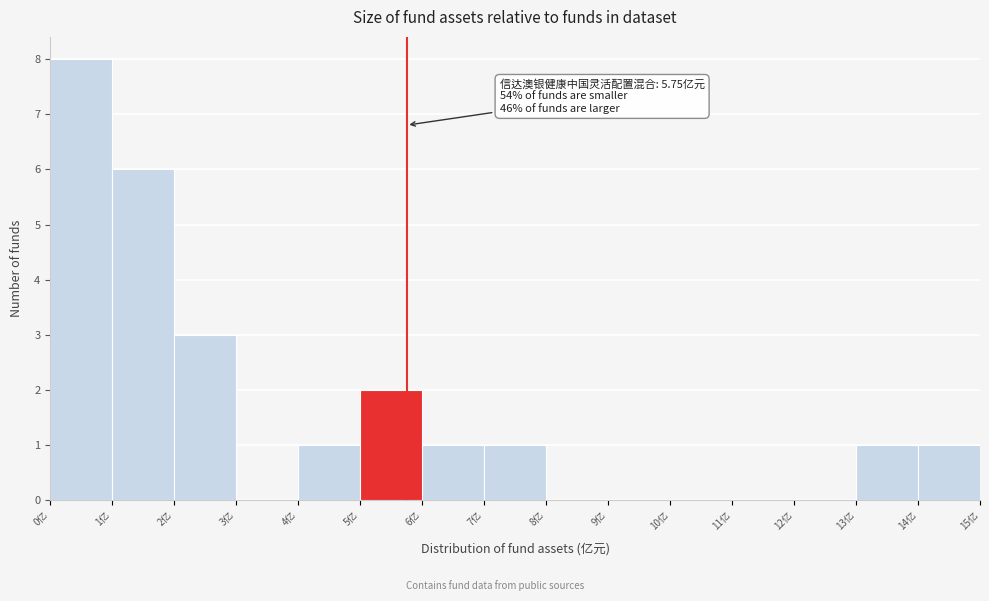

Which range on the x-axis has the tallest bar?

0 to 1